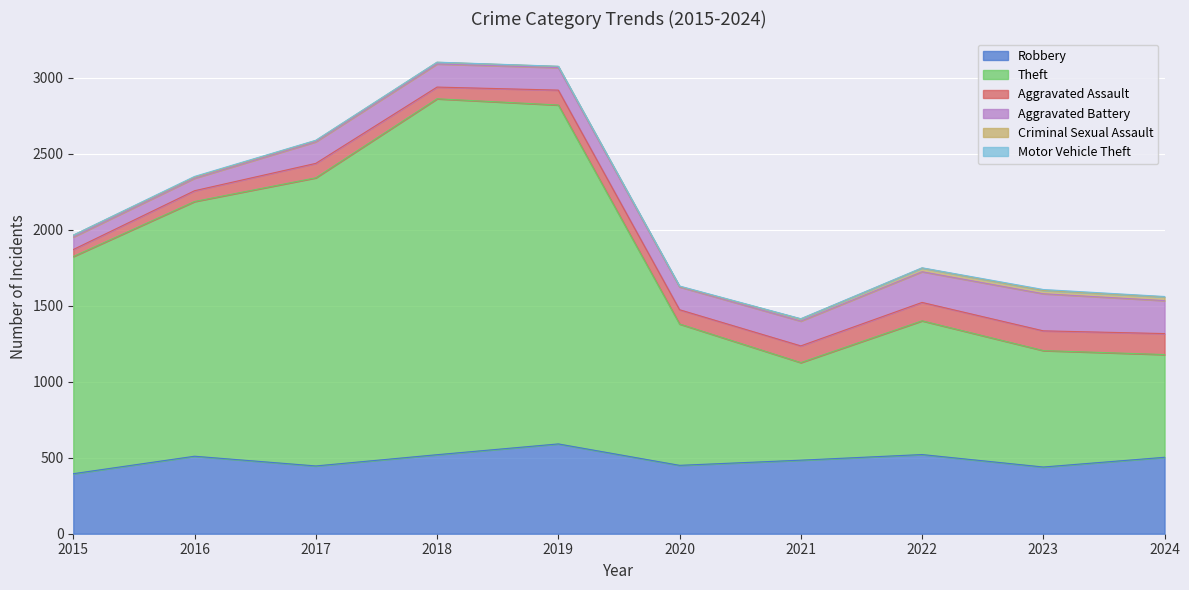

What is the sum of all Aggravated Battery values?

1582